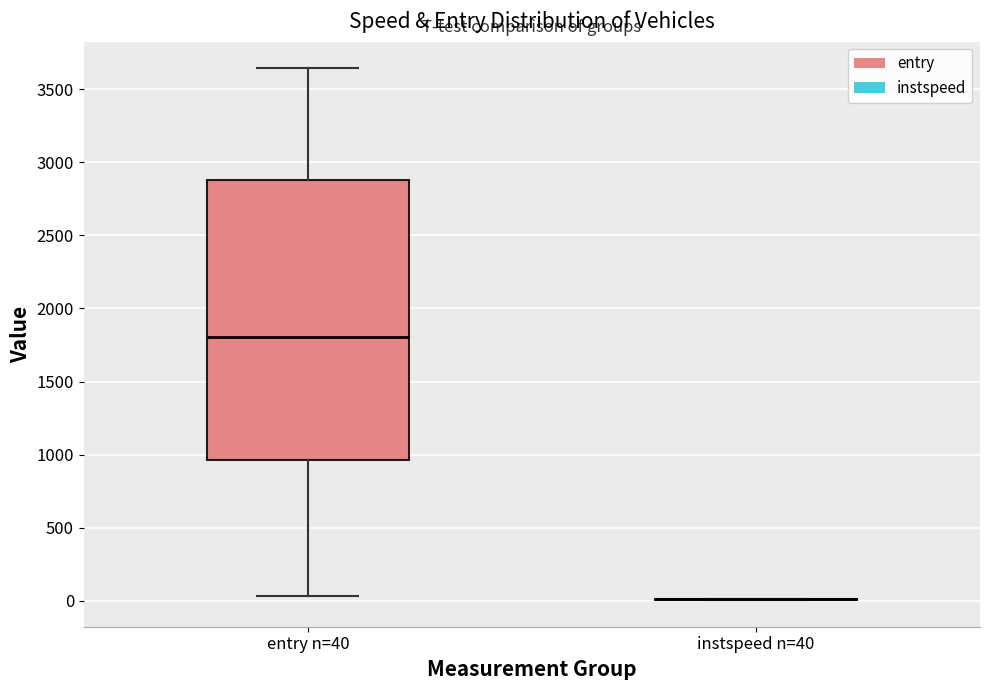

Which box is the tallest, from its lower edge to its upper edge?

entry n=40